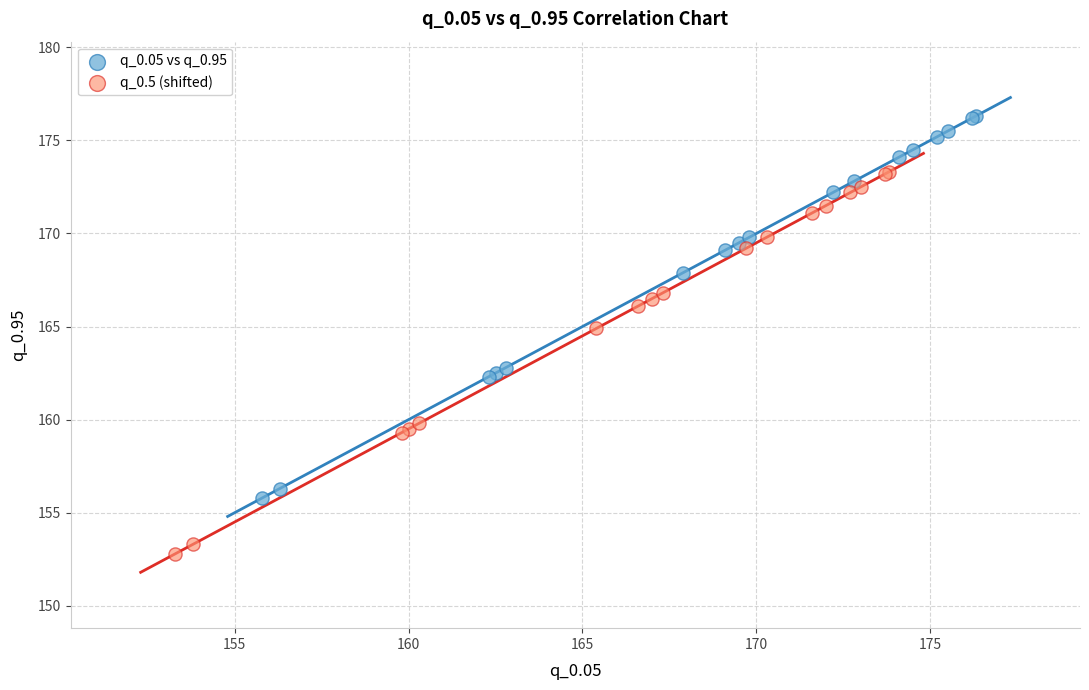

Which series reaches the maximum Y coordinate?

q_0.05 vs q_0.95